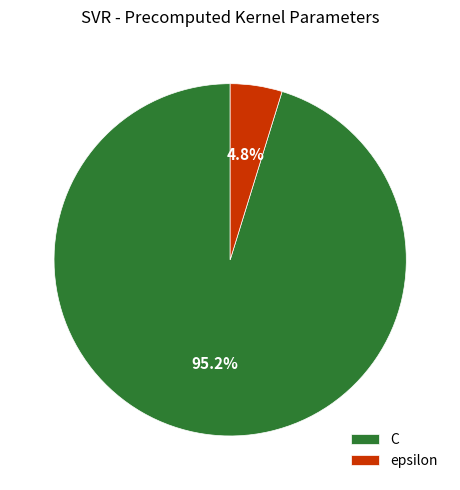

Which category has the biggest portion of the pie?

C